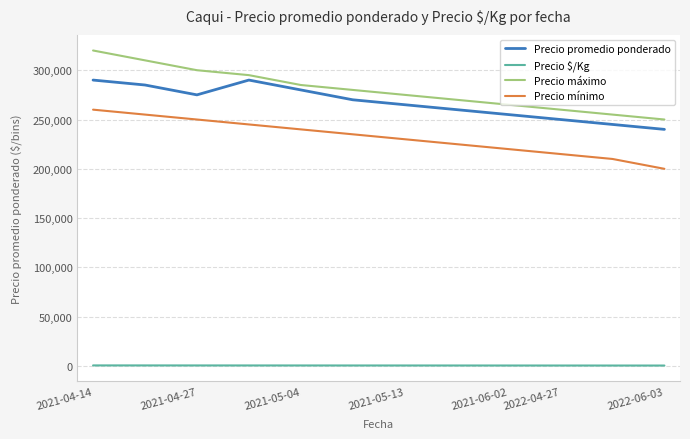

Which series has the widest spread of values?

Precio máximo